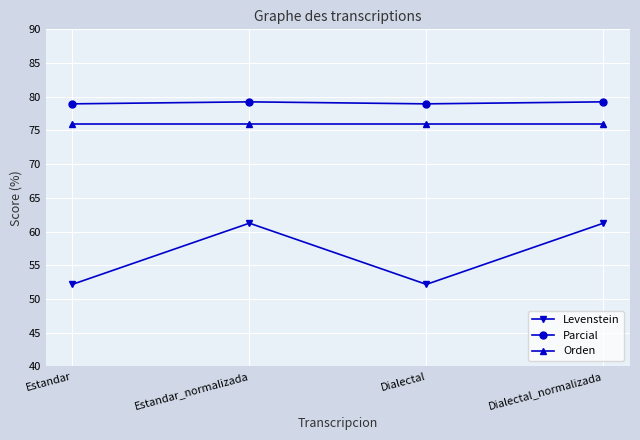

What is the label of the 1st point from the right?

Dialectal_normalizada